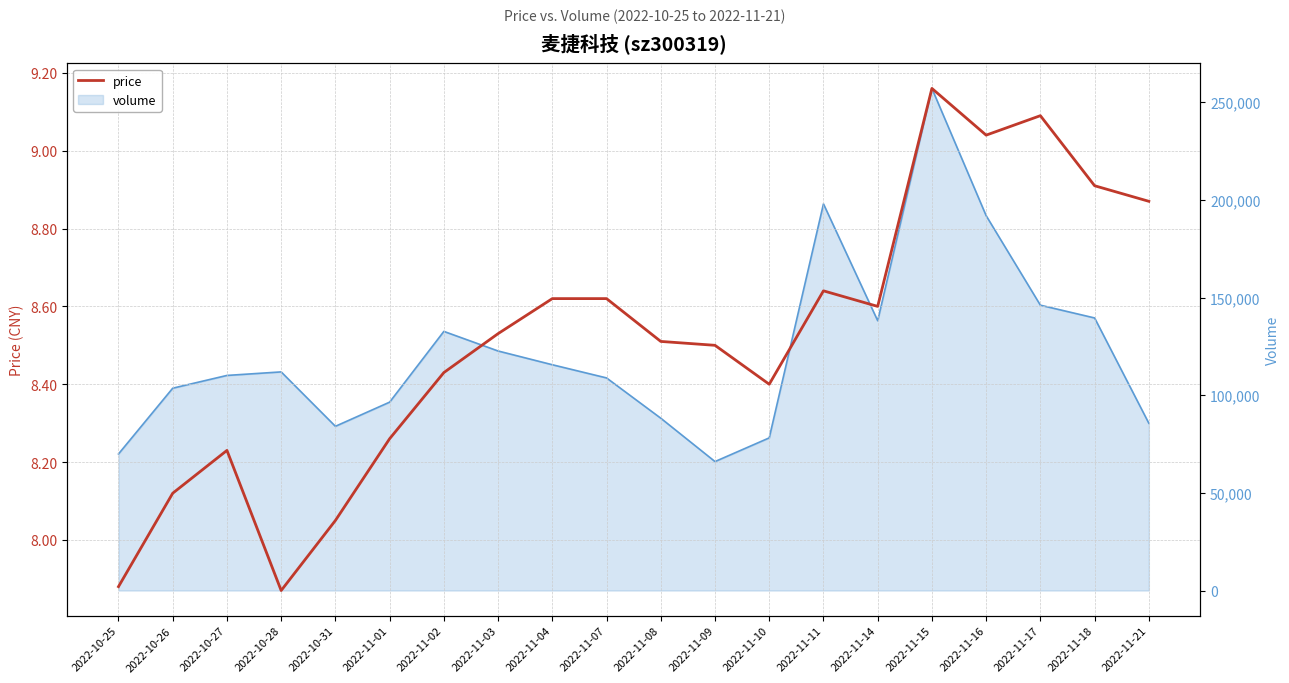

At which label does the data first exceed 8?

2022-10-26